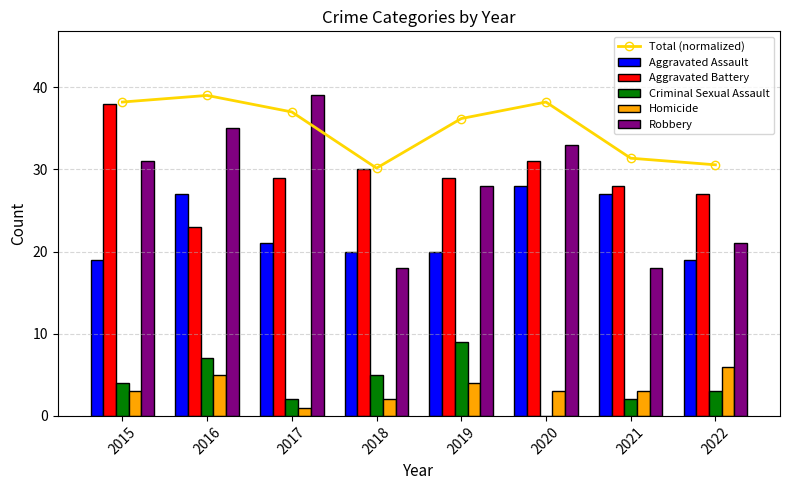

At how many categories does at least one series exceed 32?

5